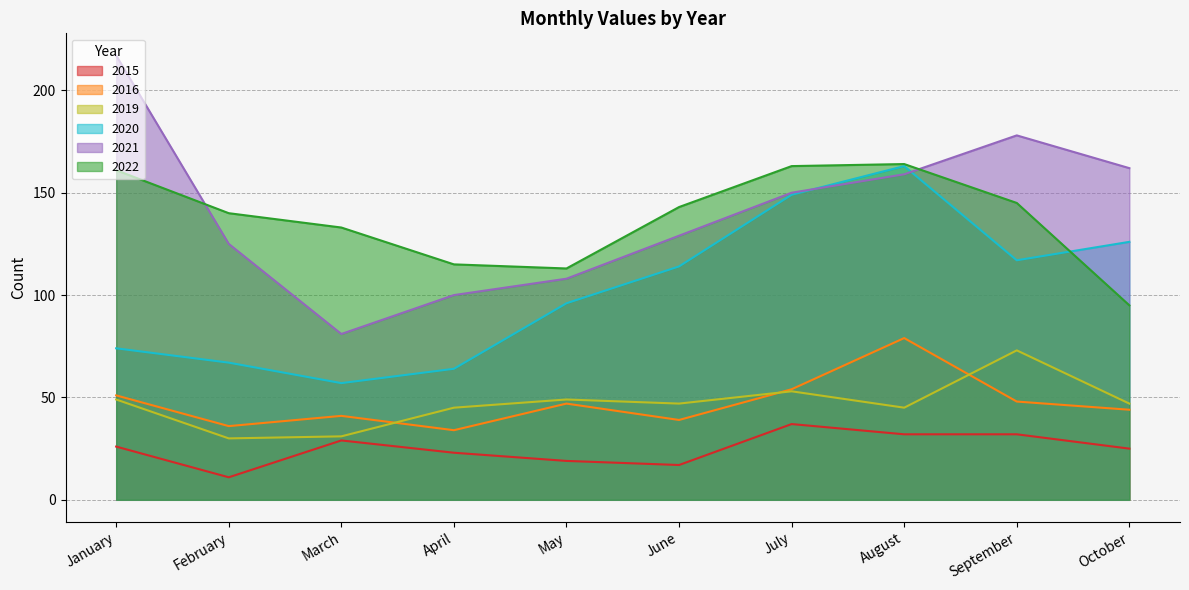

Reading left to right, list all the values displayed in this chart.

2015: January=26	February=11	March=29	April=23	May=19	June=17	July=37	August=32	September=32	October=25
2016: January=51	February=36	March=41	April=34	May=47	June=39	July=54	August=79	September=48	October=44
2019: January=49	February=30	March=31	April=45	May=49	June=47	July=53	August=45	September=73	October=47
2020: January=74	February=67	March=57	April=64	May=96	June=114	July=149	August=163	September=117	October=126
2021: January=217	February=125	March=81	April=100	May=108	June=129	July=150	August=159	September=178	October=162
2022: January=161	February=140	March=133	April=115	May=113	June=143	July=163	August=164	September=145	October=95